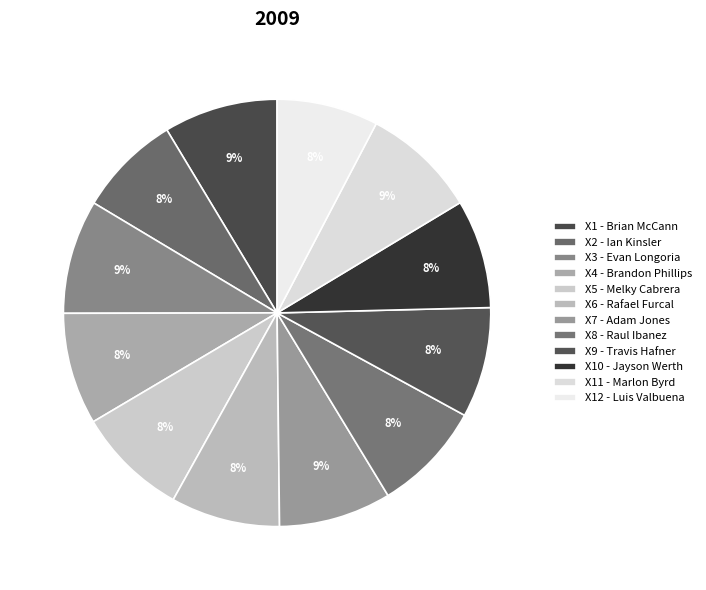

Rank the categories by value from highest to lowest.

Marlon Byrd, Brian McCann, Evan Longoria, Adam Jones, Brandon Phillips, Melky Cabrera, Raul Ibanez, Travis Hafner, Rafael Furcal, Jayson Werth, Ian Kinsler, Luis Valbuena